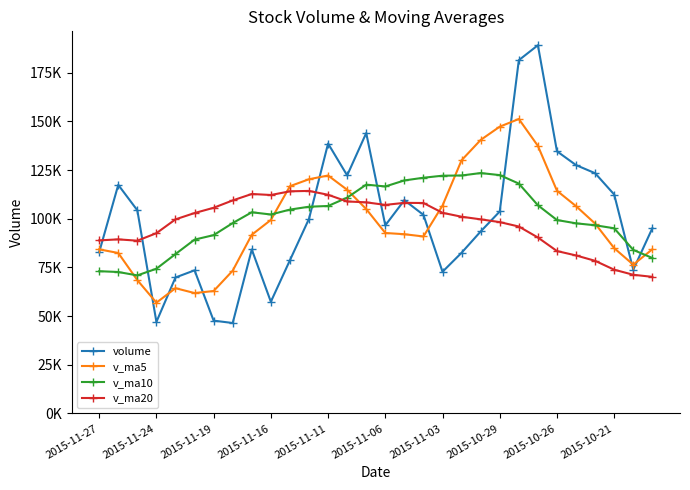

Does the chart have visible grid lines?

No